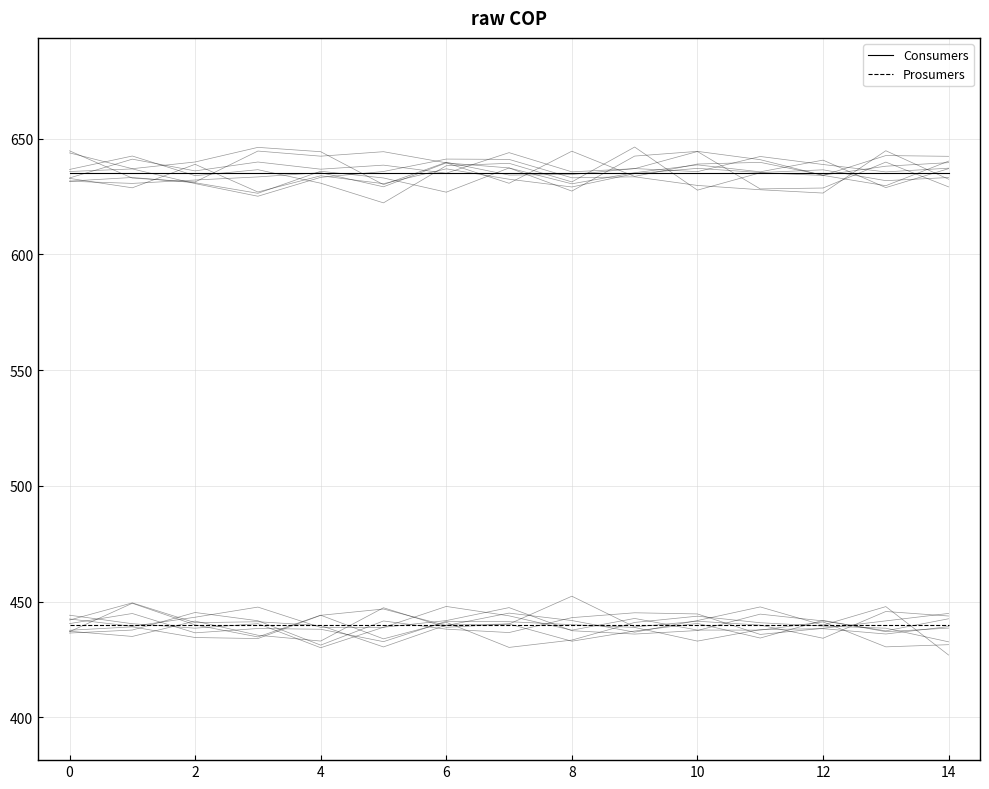

Which series has the largest total across all categories?

Consumers